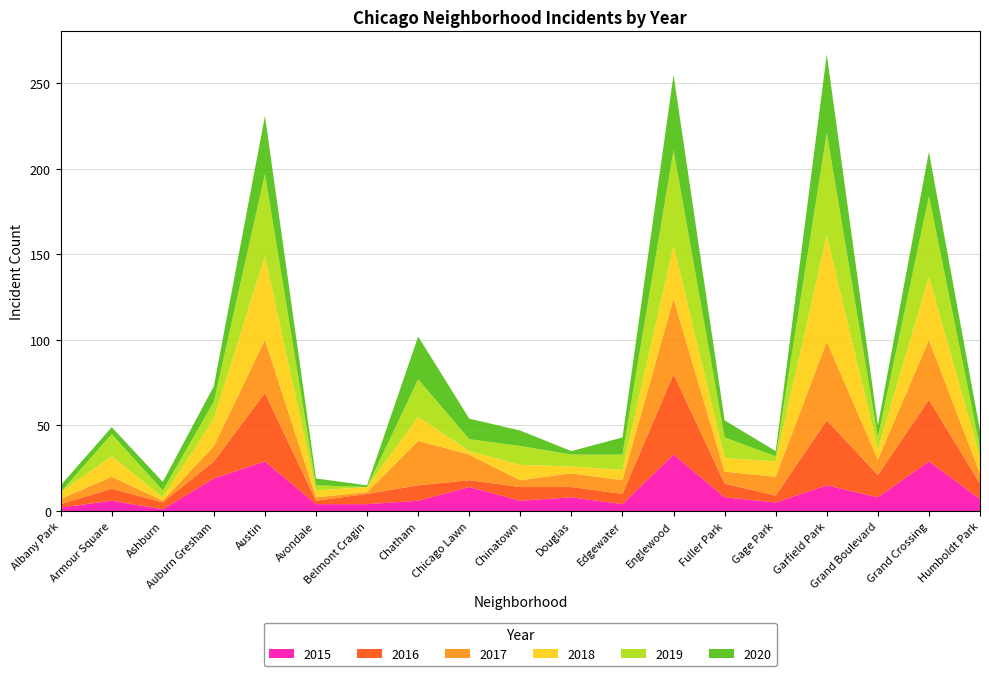

Reading left to right, what are all the values shown in this chart?

2015: Albany Park=2	Armour Square=6	Ashburn=1	Auburn Gresham=19	Austin=29	Avondale=4	Belmont Cragin=4	Chatham=6	Chicago Lawn=14	Chinatown=6	Douglas=8	Edgewater=4	Englewood=33	Fuller Park=8	Gage Park=5	Garfield Park=15	Grand Boulevard=8	Grand Crossing=29	Humboldt Park=7
2016: Albany Park=2	Armour Square=7	Ashburn=4	Auburn Gresham=10	Austin=40	Avondale=2	Belmont Cragin=6	Chatham=9	Chicago Lawn=4	Chinatown=8	Douglas=6	Edgewater=6	Englewood=47	Fuller Park=8	Gage Park=4	Garfield Park=38	Grand Boulevard=13	Grand Crossing=36	Humboldt Park=9
2017: Albany Park=3	Armour Square=7	Ashburn=1	Auburn Gresham=9	Austin=31	Avondale=2	Belmont Cragin=1	Chatham=26	Chicago Lawn=15	Chinatown=4	Douglas=8	Edgewater=8	Englewood=44	Fuller Park=7	Gage Park=11	Garfield Park=46	Grand Boulevard=9	Grand Crossing=35	Humboldt Park=6
2018: Albany Park=4	Armour Square=12	Ashburn=2	Auburn Gresham=16	Austin=49	Avondale=4	Belmont Cragin=3	Chatham=14	Chicago Lawn=2	Chinatown=9	Douglas=4	Edgewater=6	Englewood=31	Fuller Park=8	Gage Park=9	Garfield Park=62	Grand Boulevard=6	Grand Crossing=37	Humboldt Park=9
2019: Albany Park=0	Armour Square=13	Ashburn=4	Auburn Gresham=10	Austin=48	Avondale=3	Belmont Cragin=0	Chatham=22	Chicago Lawn=7	Chinatown=11	Douglas=7	Edgewater=9	Englewood=56	Fuller Park=12	Gage Park=3	Garfield Park=60	Grand Boulevard=7	Grand Crossing=47	Humboldt Park=6
2020: Albany Park=4	Armour Square=4	Ashburn=5	Auburn Gresham=9	Austin=34	Avondale=4	Belmont Cragin=1	Chatham=25	Chicago Lawn=12	Chinatown=9	Douglas=2	Edgewater=10	Englewood=44	Fuller Park=10	Gage Park=3	Garfield Park=46	Grand Boulevard=7	Grand Crossing=26	Humboldt Park=10